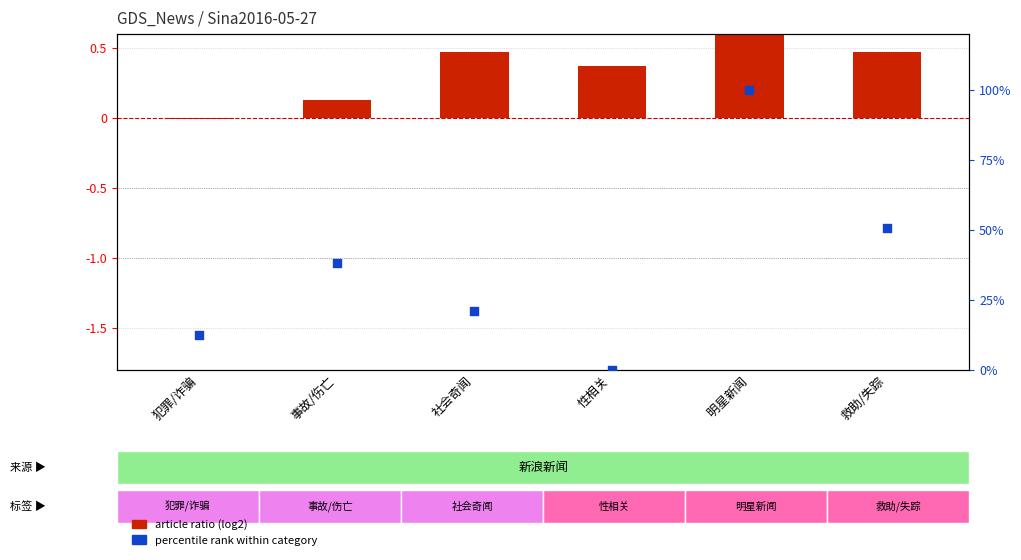

What are all the series names shown in the legend?

article ratio (log2), percentile rank within category